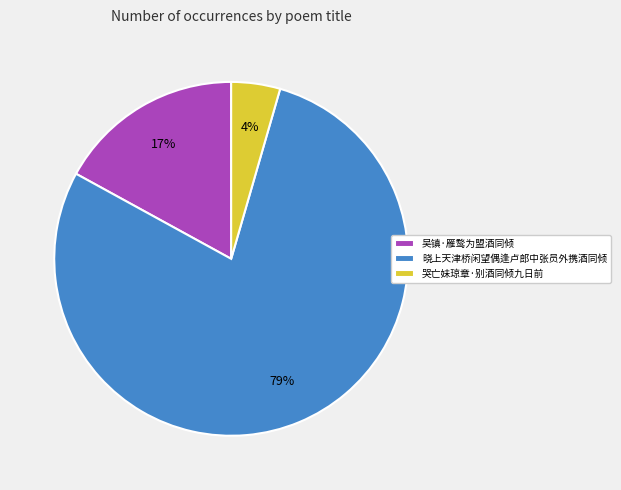

What is the largest slice in the pie chart?

晓上天津桥闲望偶逢卢郎中张员外携酒同倾